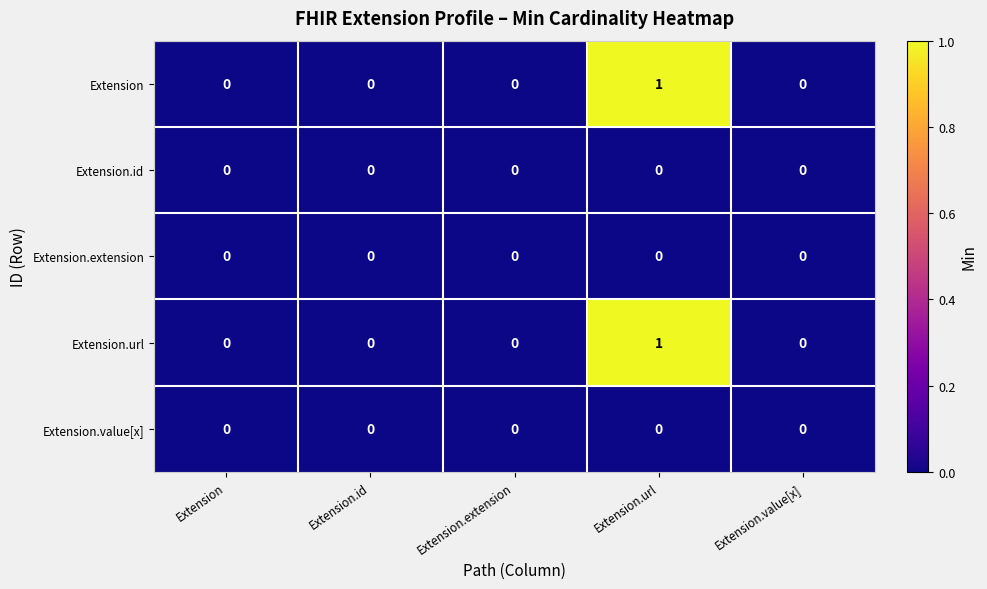

True or false: Extension.value[x] has a value of 0 at Extension.id.

True